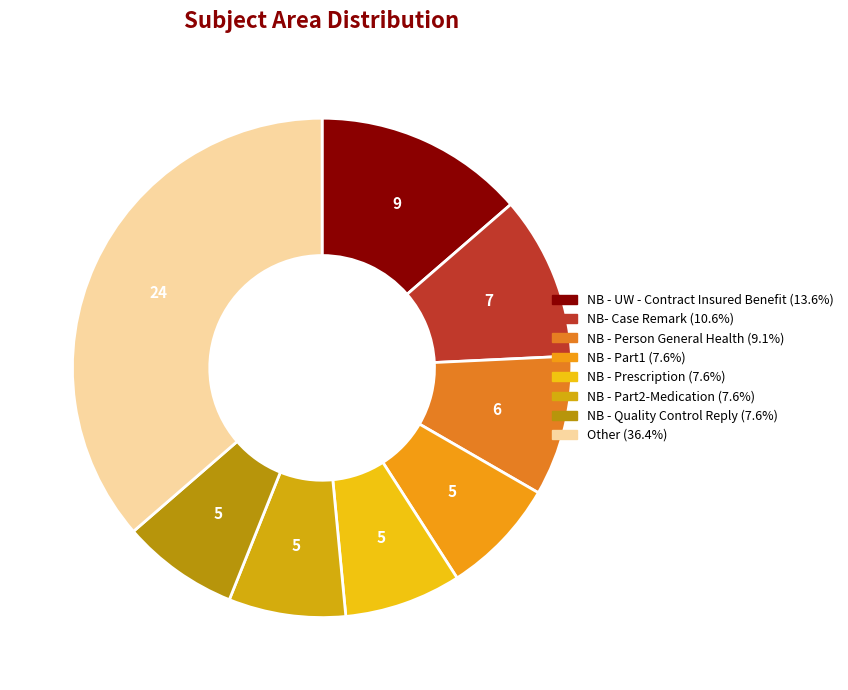

The NB - Quality Control Reply slice represents 19% of the pie. True or false?

False